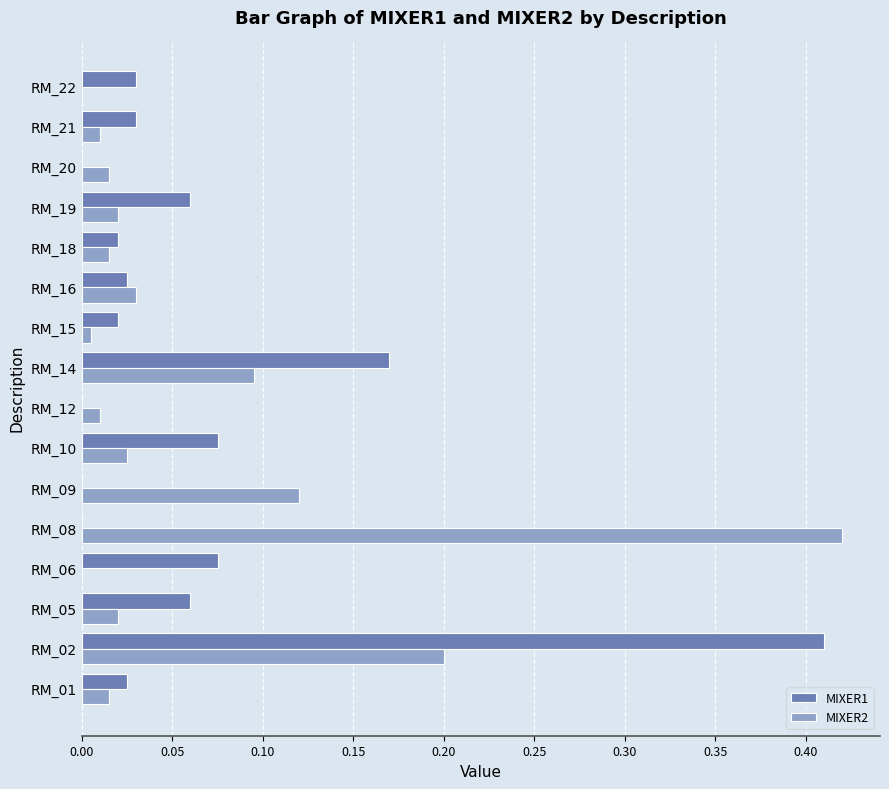

Is the value of MIXER1 at RM_16 greater than the value of MIXER2 at RM_12?

Yes